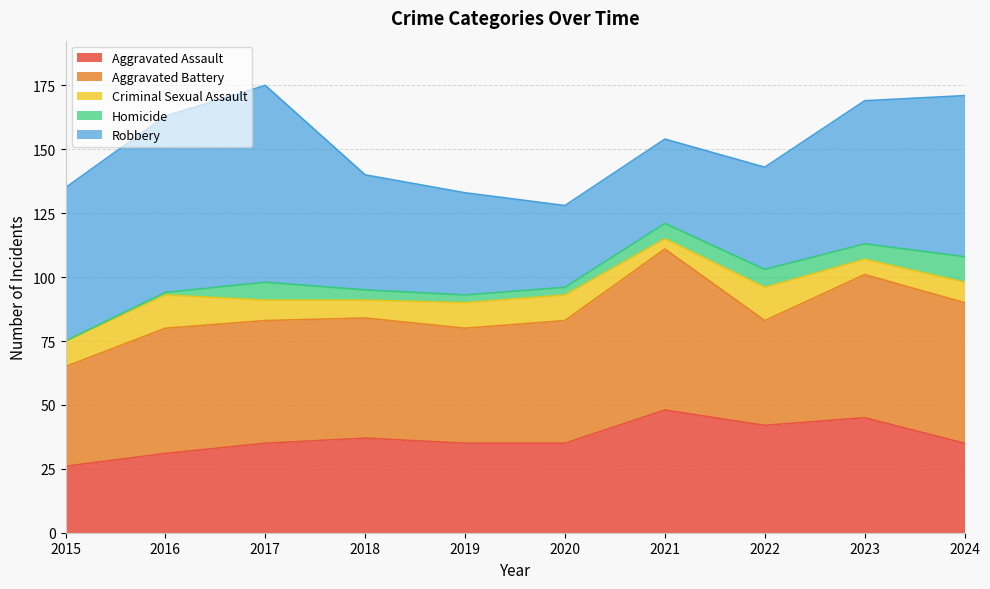

How many values in the Homicide series exceed 6?

3